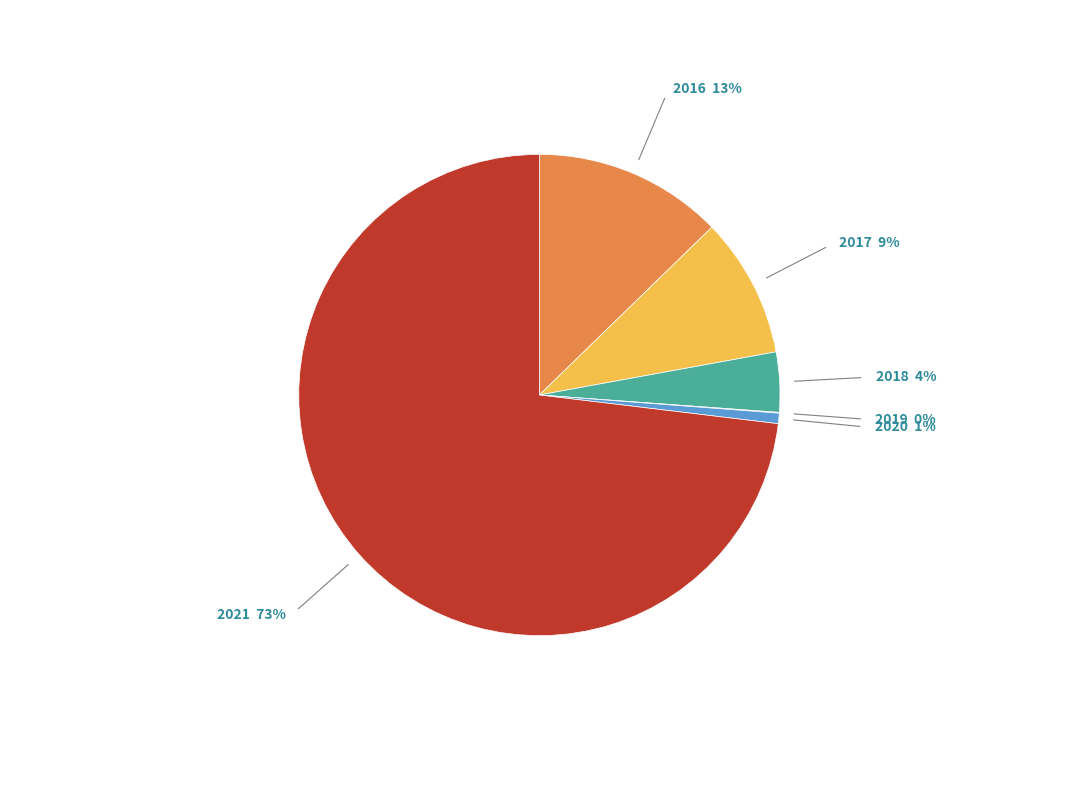

Is it true that 2018 is 4% of the pie?

True